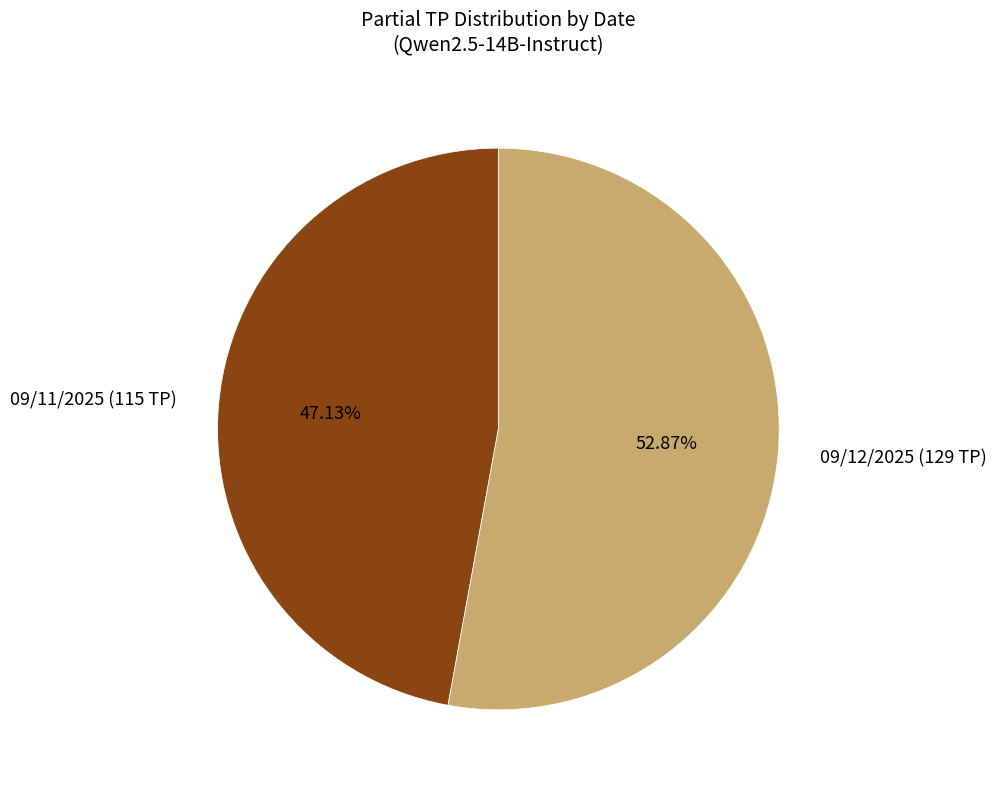

What percentage is the 09/12/2025 (129 TP) slice, to the nearest percent?

53%